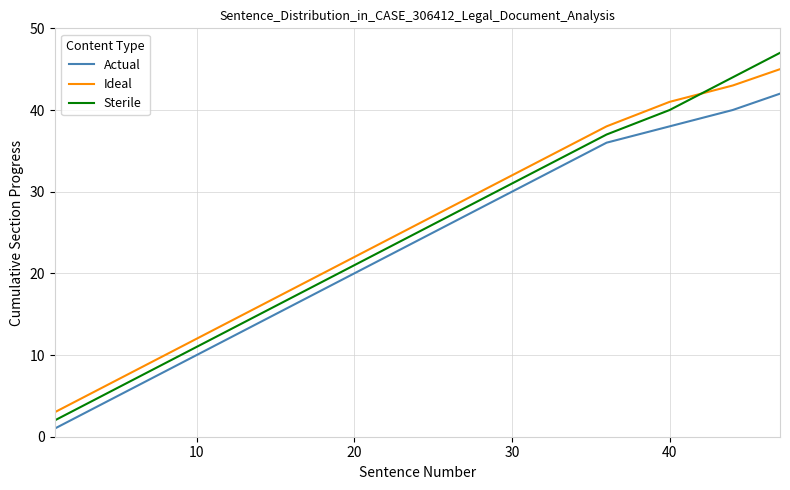

True or false: Actual and Sterile cross at least once.

False